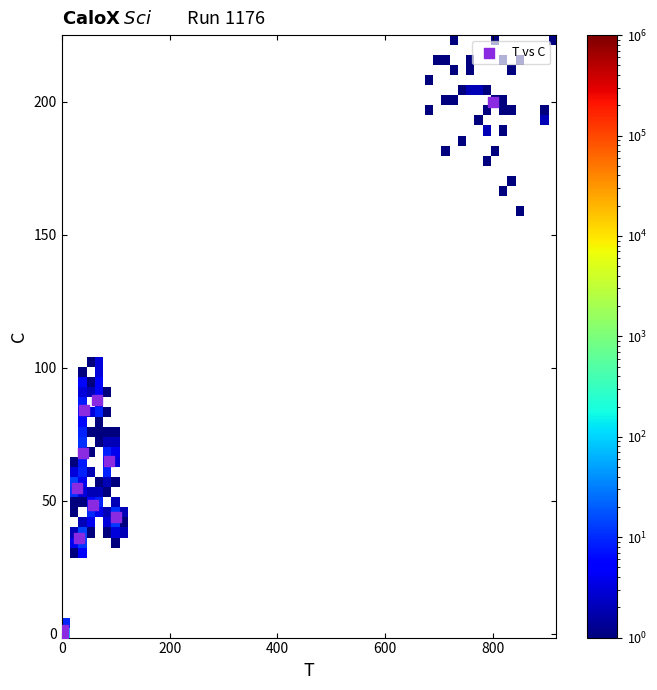

What Y value in the scatter plot is closest to 100?

88.0